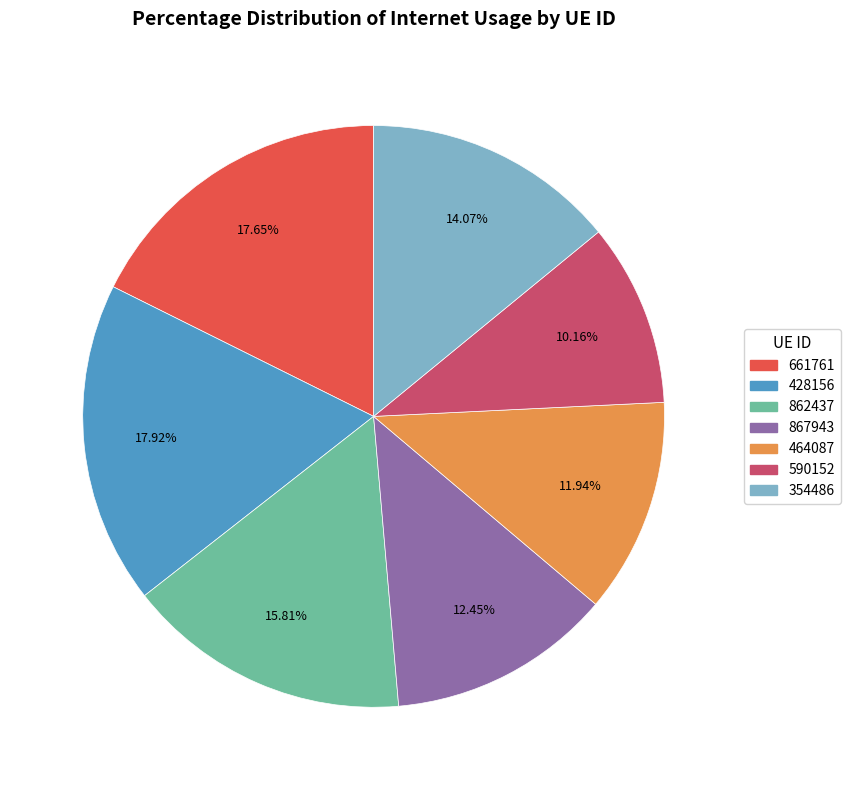

What percentage is the 354486 slice, to the nearest percent?

14%